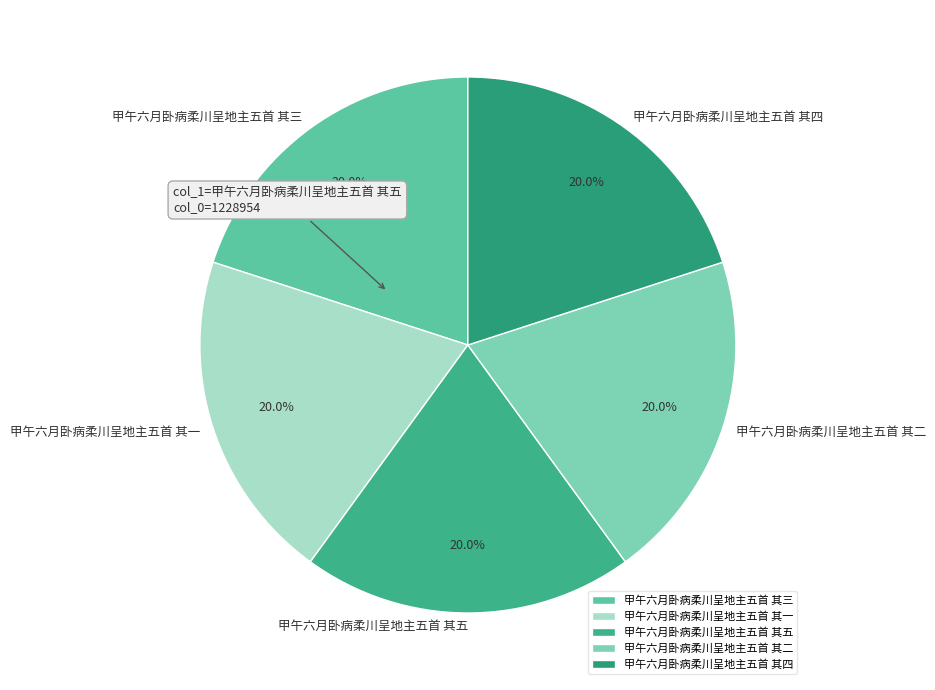

How many slices are in this pie chart?

5